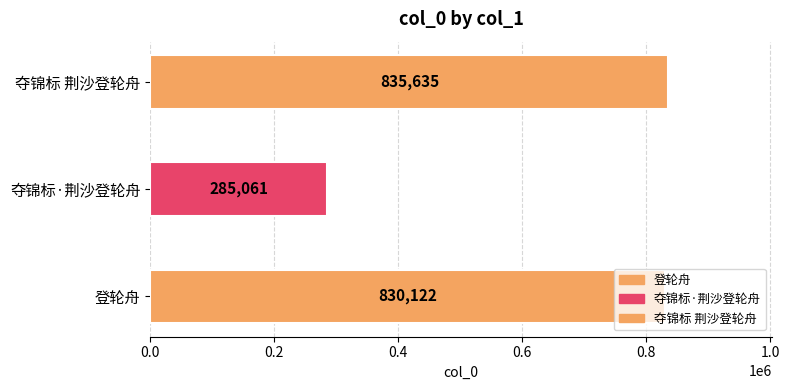

Reading left to right, what are all the values shown in this chart?

登轮舟=830122	夺锦标·荆沙登轮舟=285061	夺锦标 荆沙登轮舟=835635